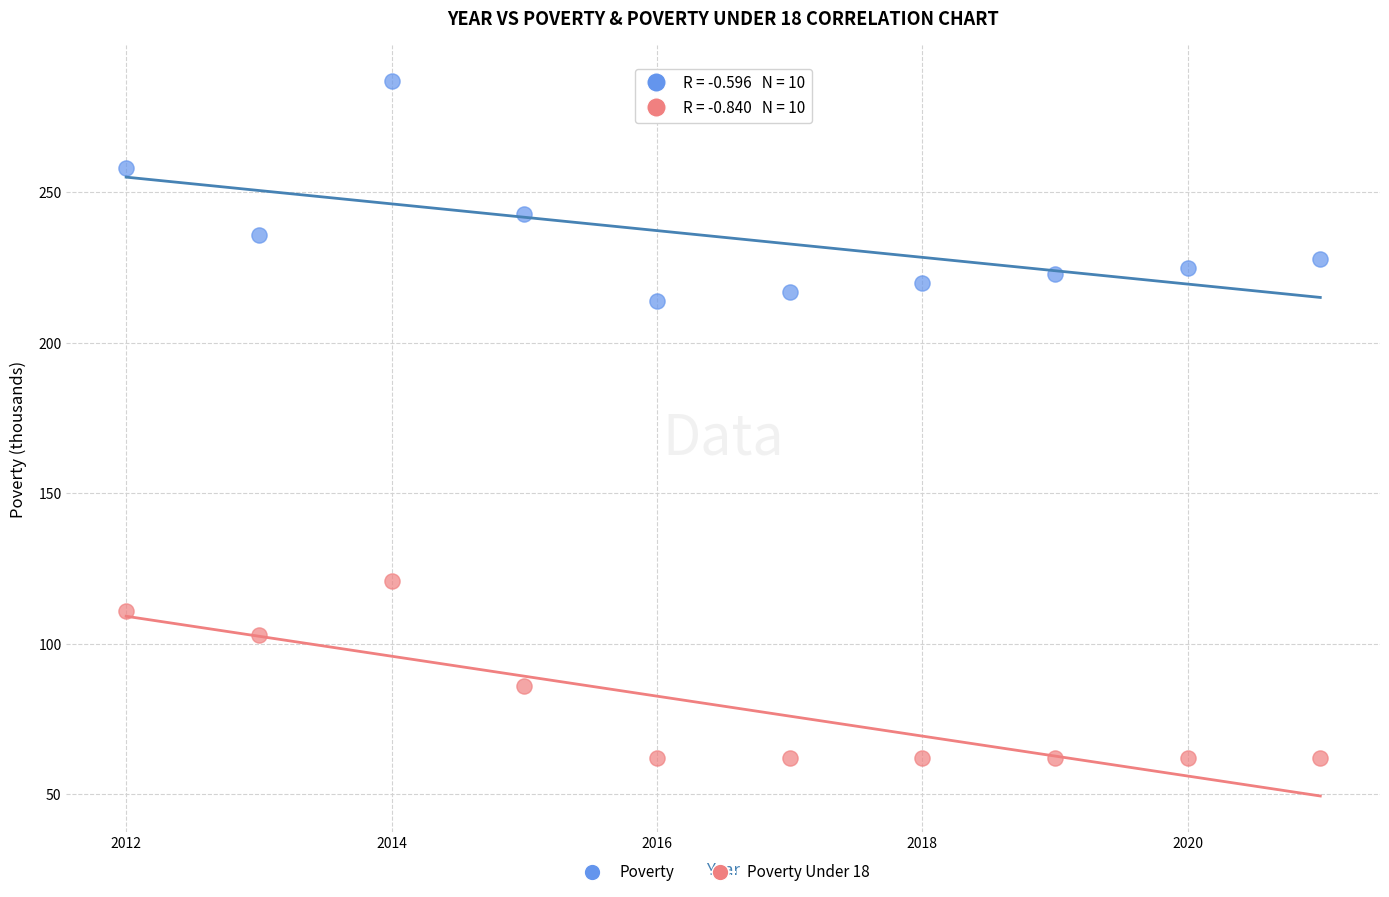

What are all the series names shown in the legend?

Poverty, Poverty Under 18